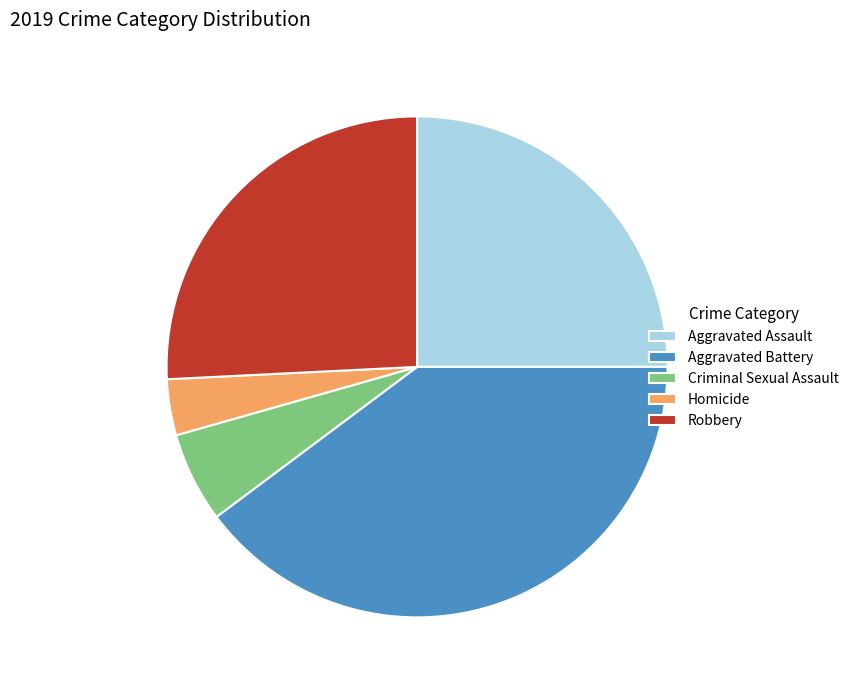

Count the number of slices in the pie.

5